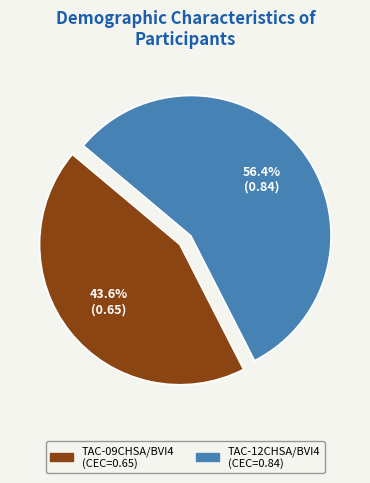

True or false: TAC-12CHSA/BVI4 accounts for 47% of the total.

False